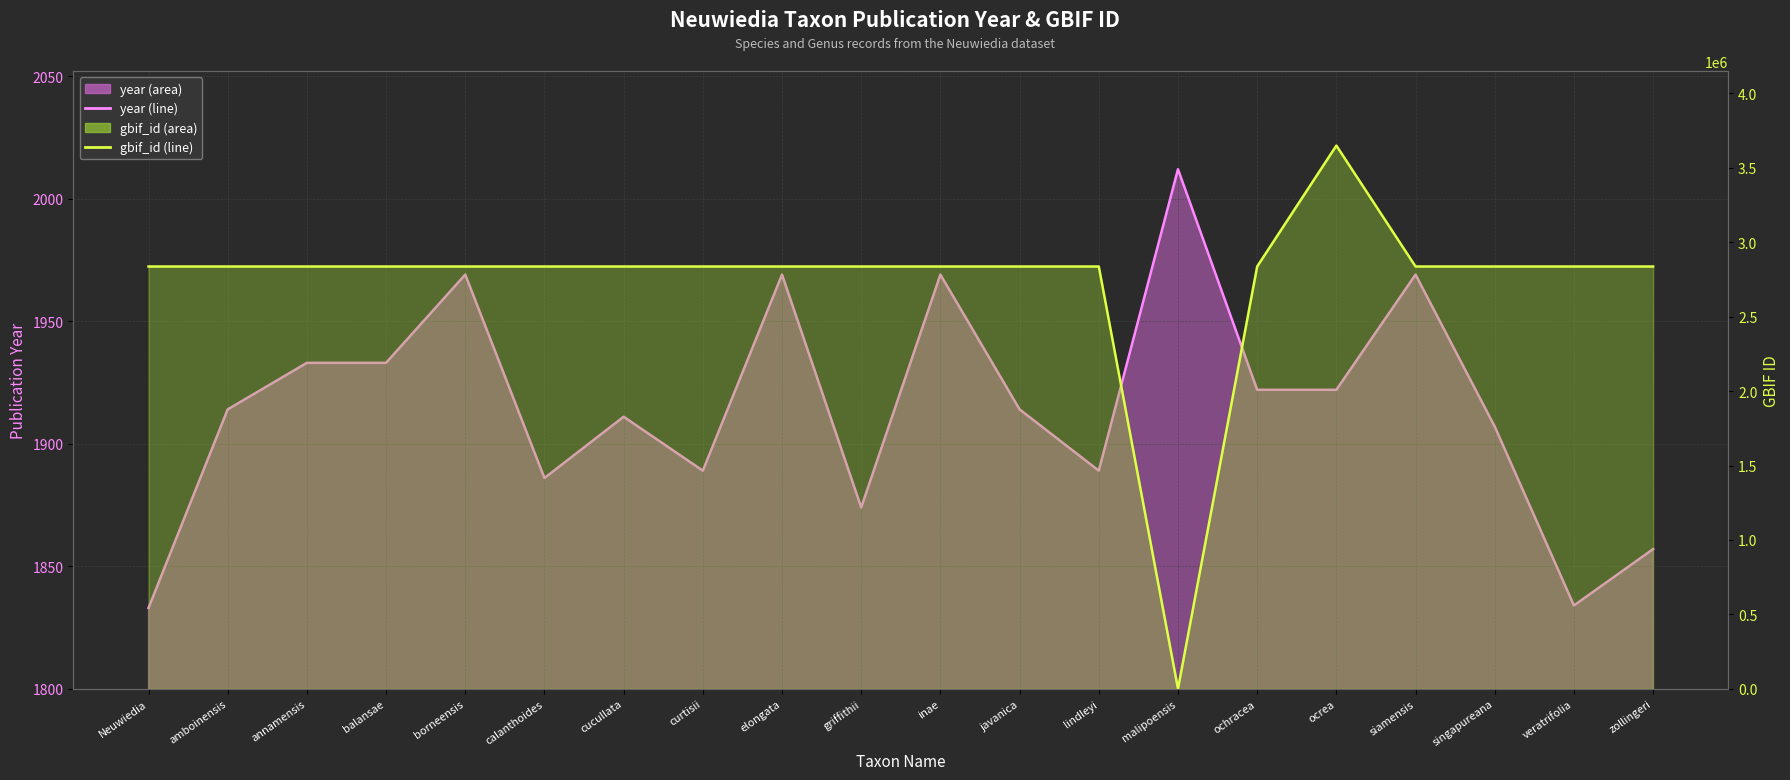

What is the average value of the year (line) series?

1915